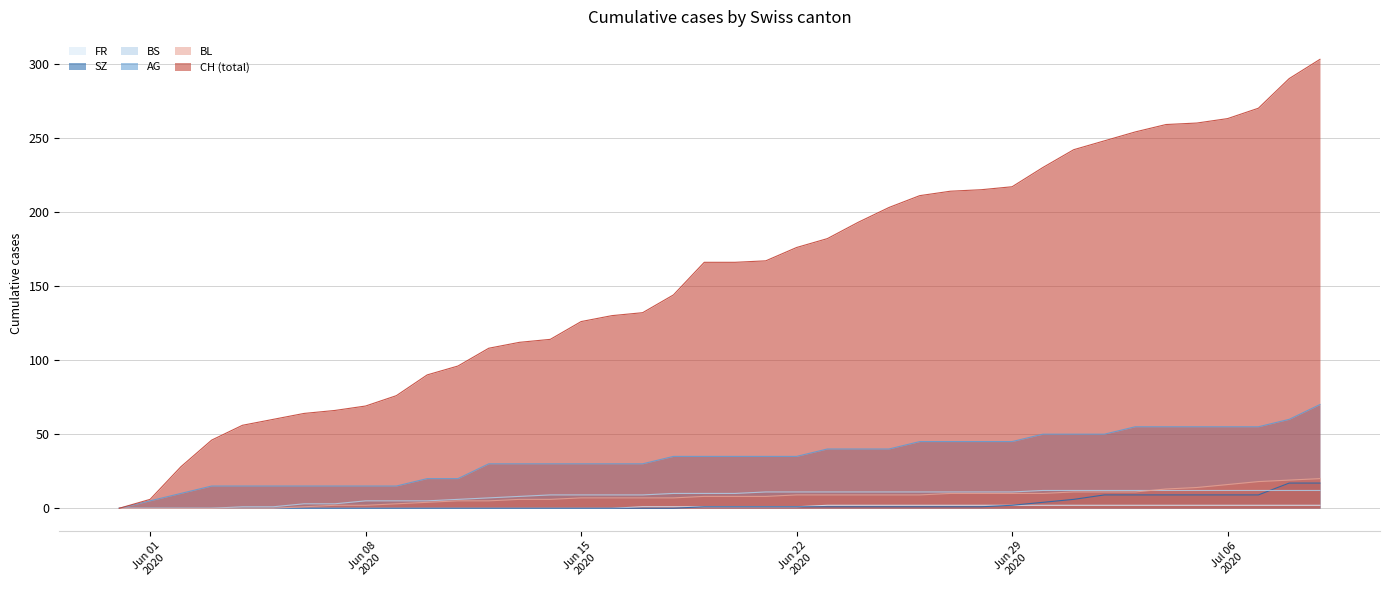

What are all the series names shown in the legend?

FR, SZ, BS, AG, BL, CH (total)